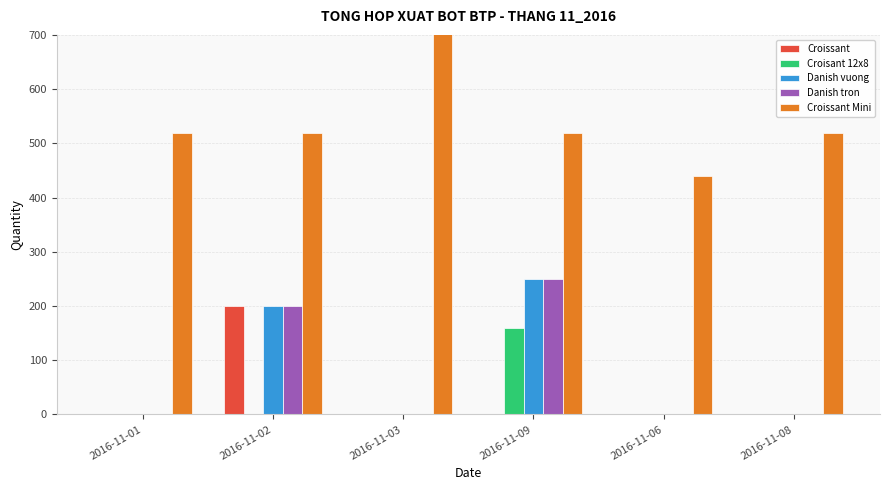

At which category is the sum across all series the highest?

2016-11-09